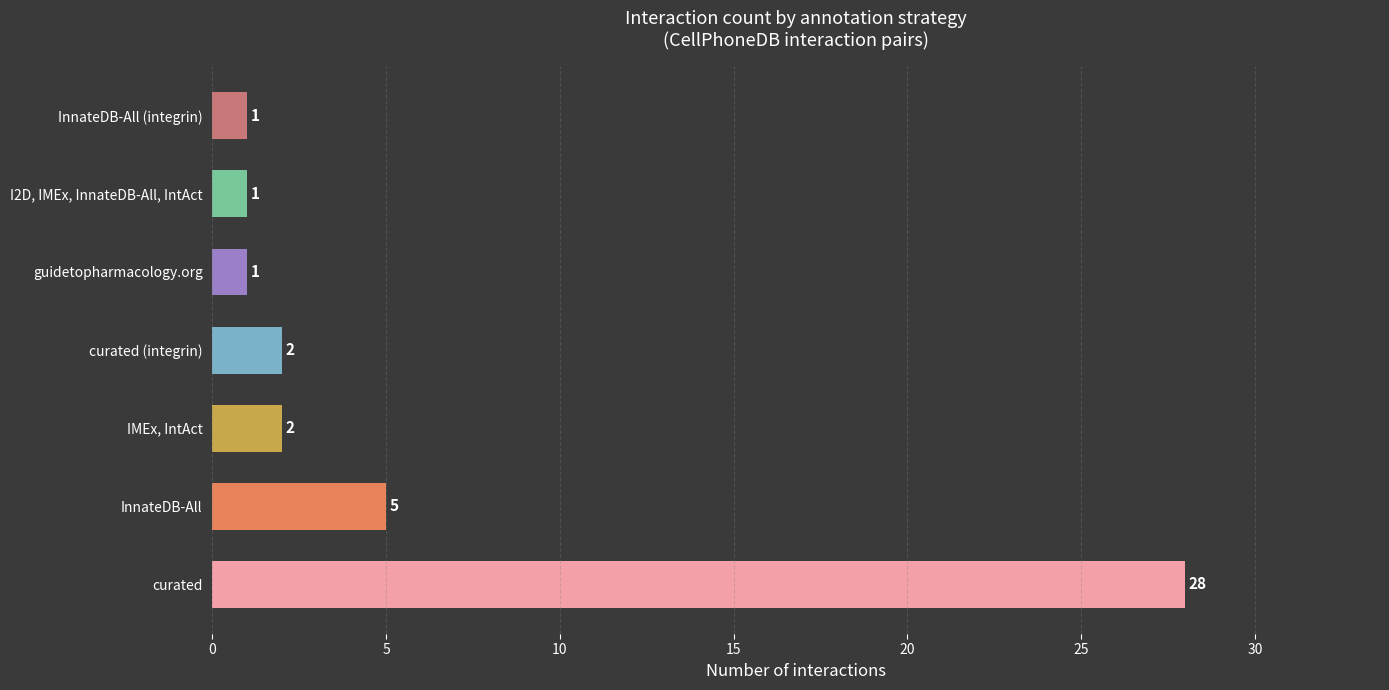

What is the smallest value displayed?

1